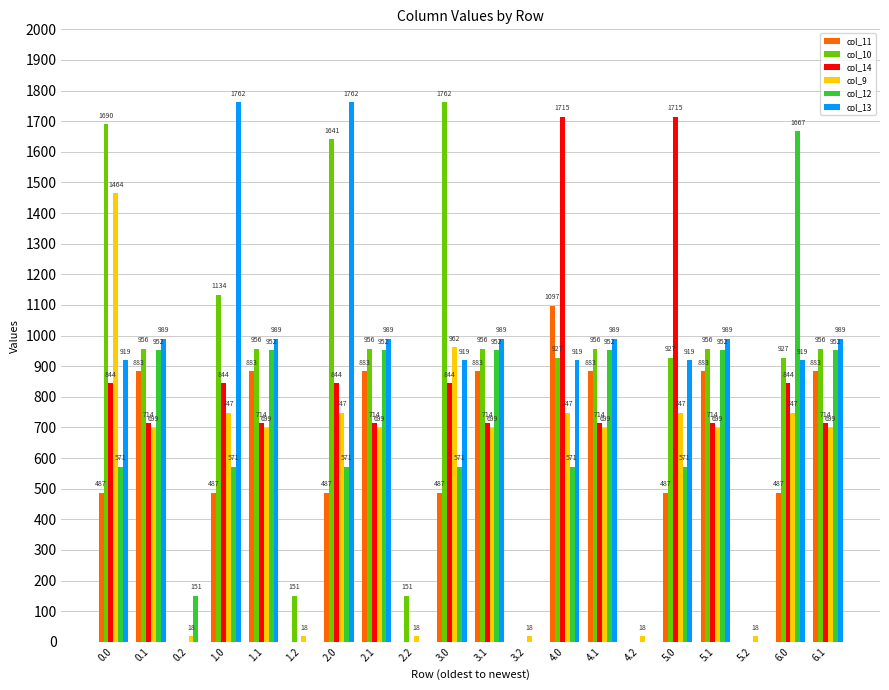

Is it true that col_9 equals 236.9 at 0.1?

False